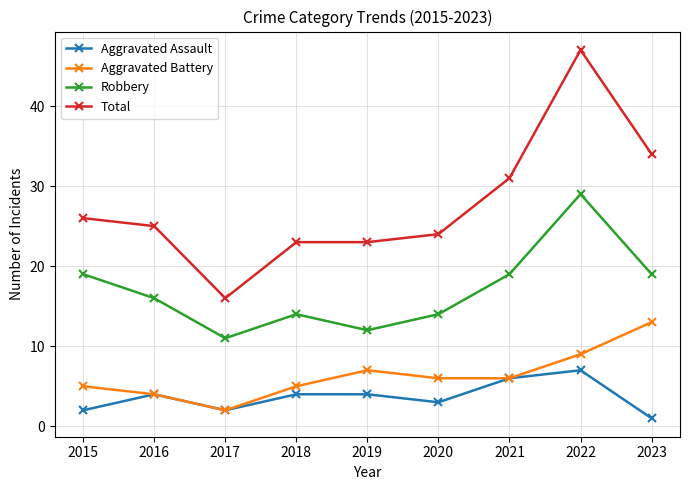

At which label does Total first exceed 25?

2015